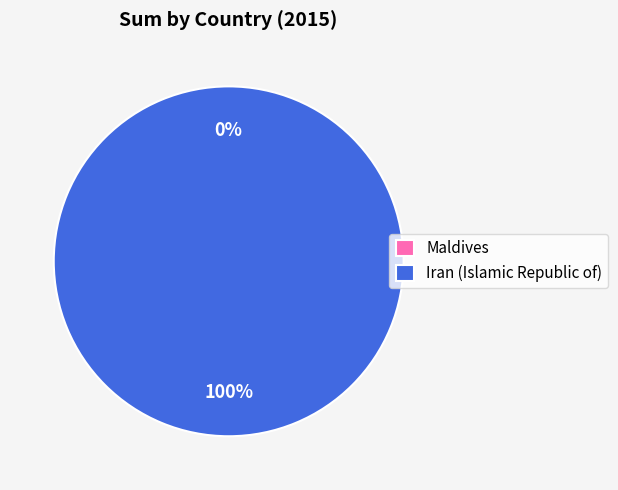

How many segments does this pie chart have?

2